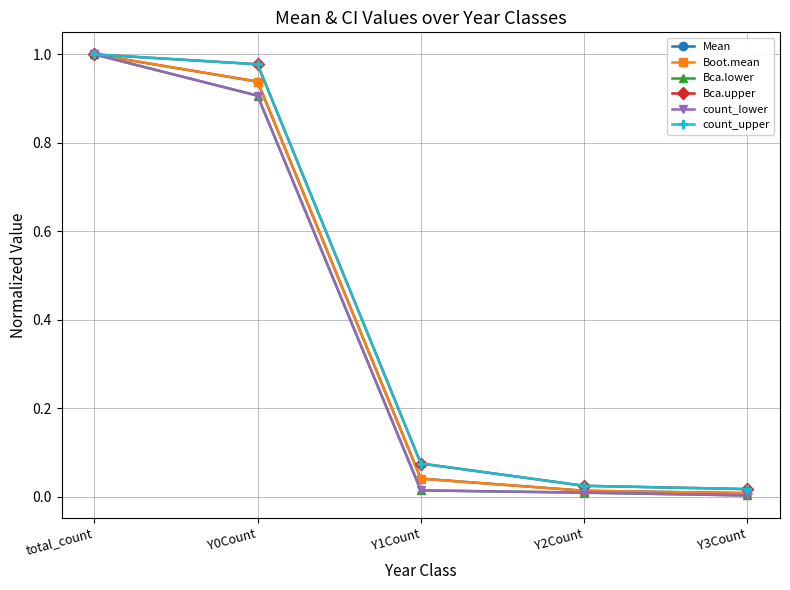

At how many categories does at least one series exceed 0?

5